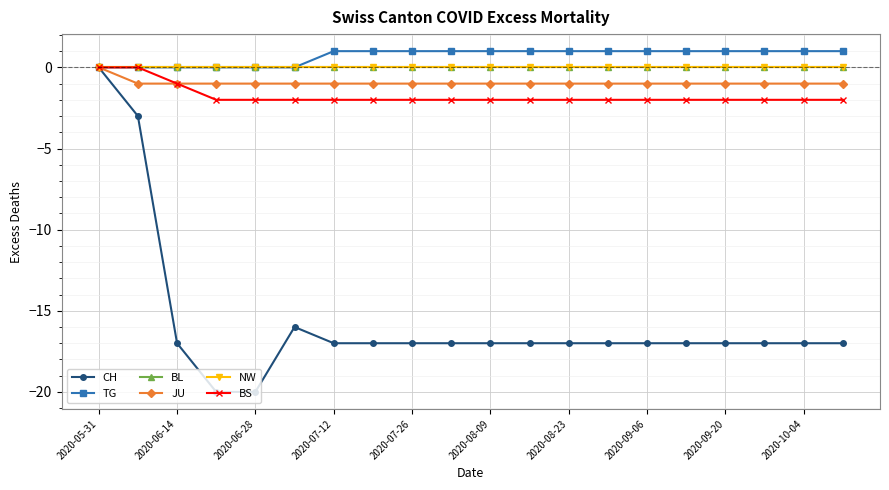

True or false: TG and CH intersect in this chart.

False